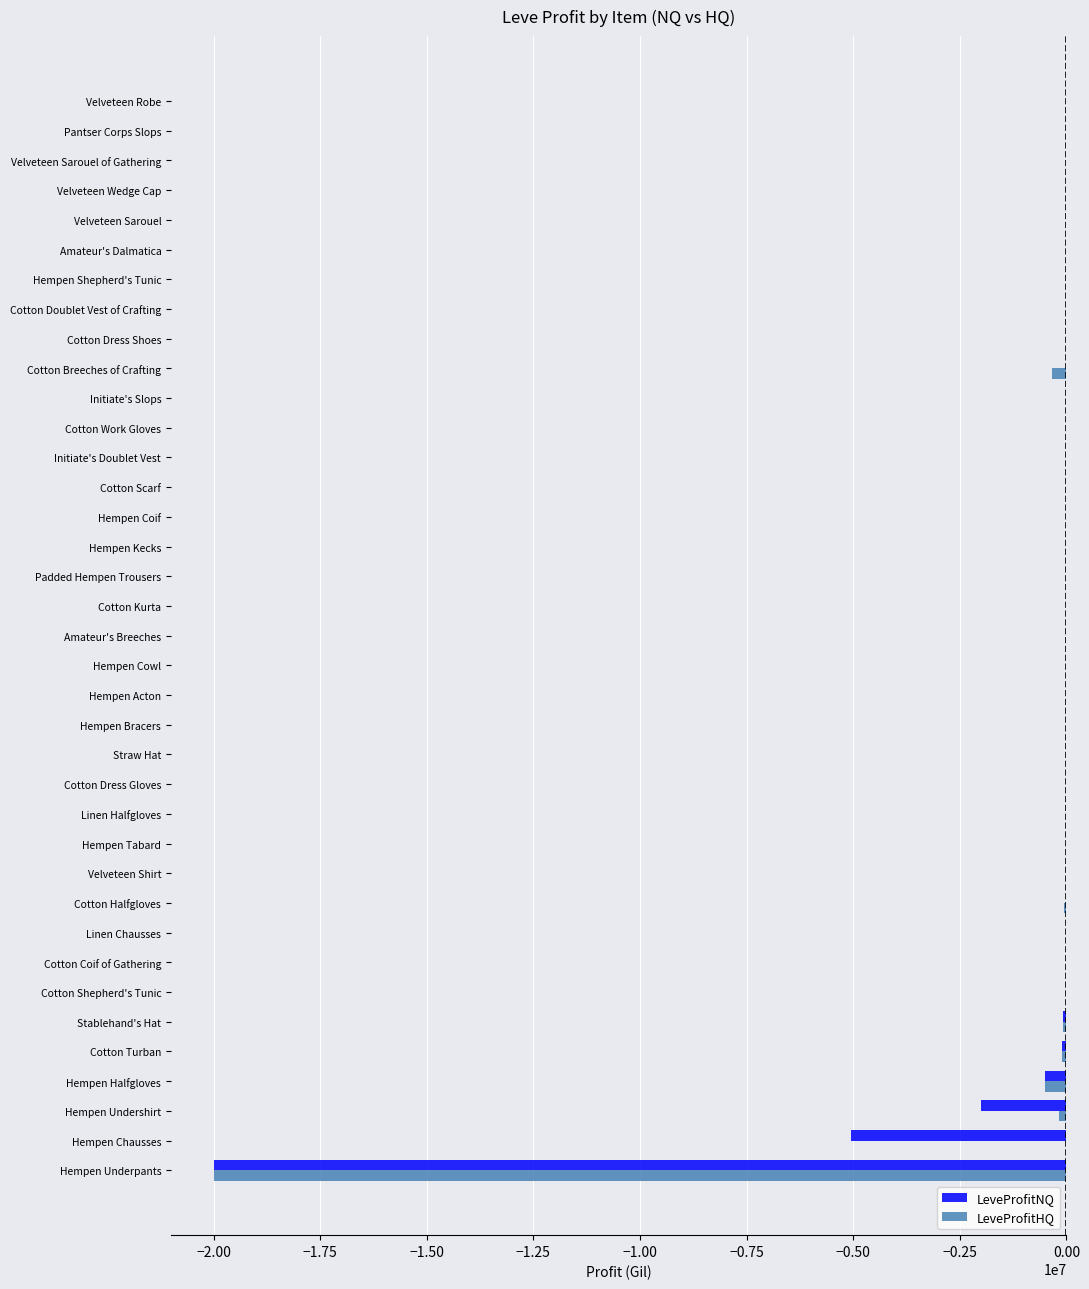

Which series changed the most between Hempen Chausses and Hempen Cowl?

LeveProfitNQ